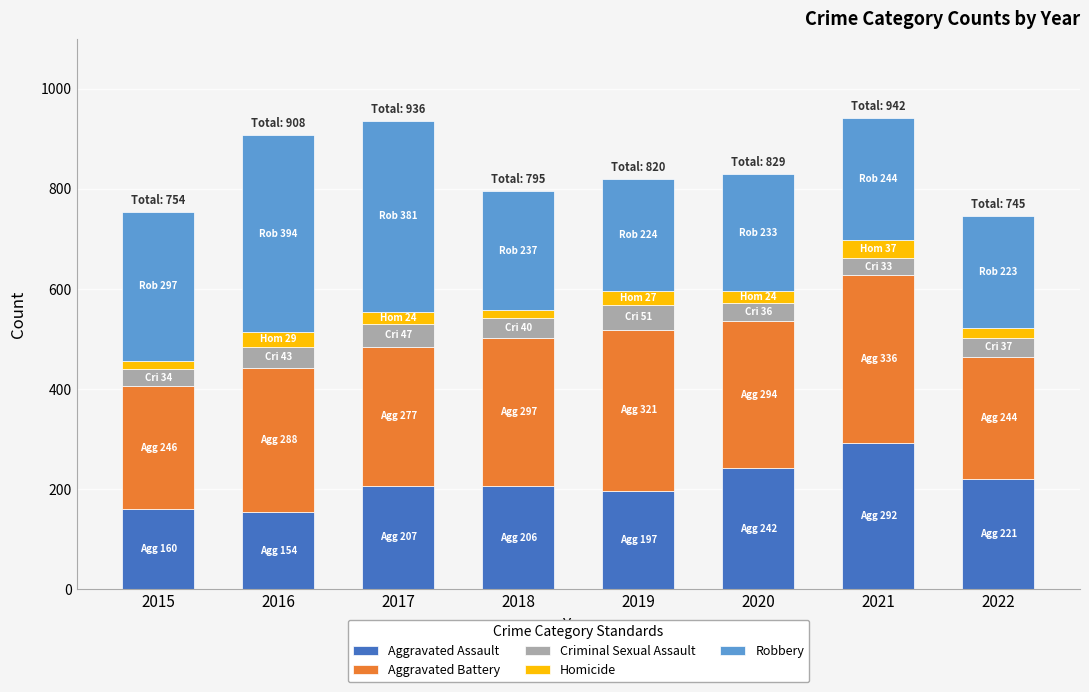

What is the lowest value of the Aggravated Assault series?

154